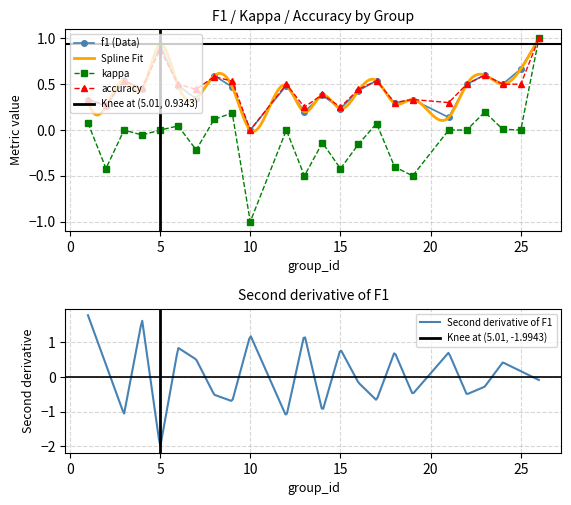

List the labels in order of kappa value, largest first.

26, 23, 9, 8, 1, 17, 6, 24, 3, 5, 12, 21, 22, 25, 4, 14, 16, 7, 18, 2, 15, 13, 19, 10